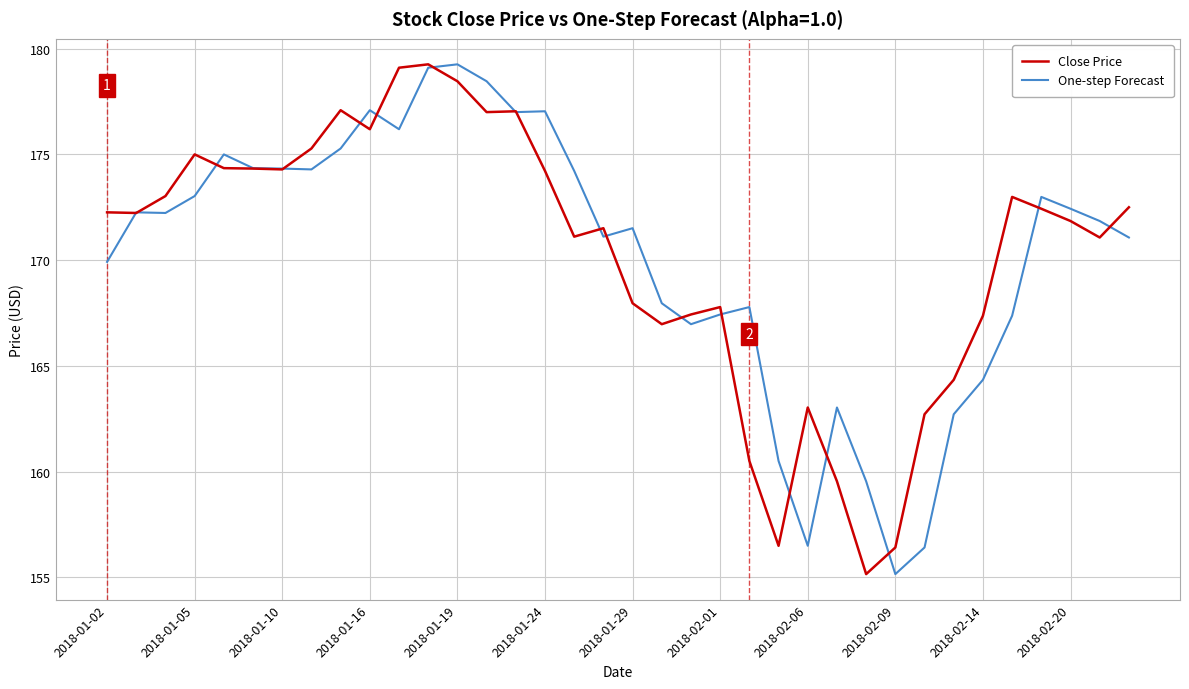

What is the maximum value for One-step Forecast?

179.3